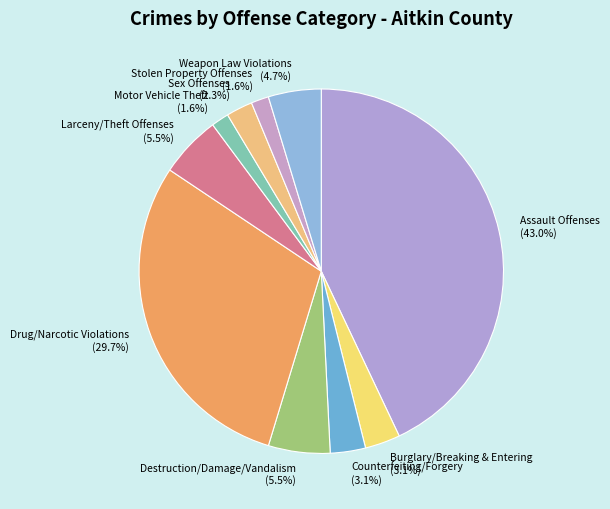

Between Assault Offenses and Motor Vehicle Theft, which is larger?

Assault Offenses